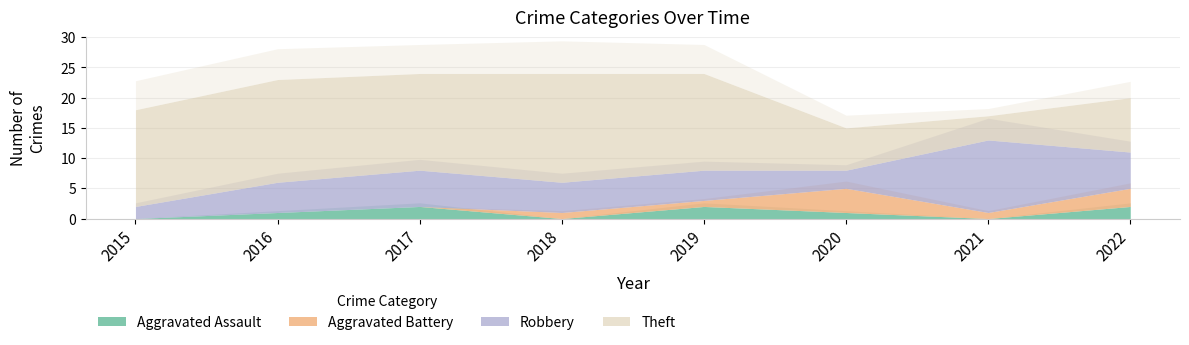

Which label corresponds to the largest value in the chart?

2018